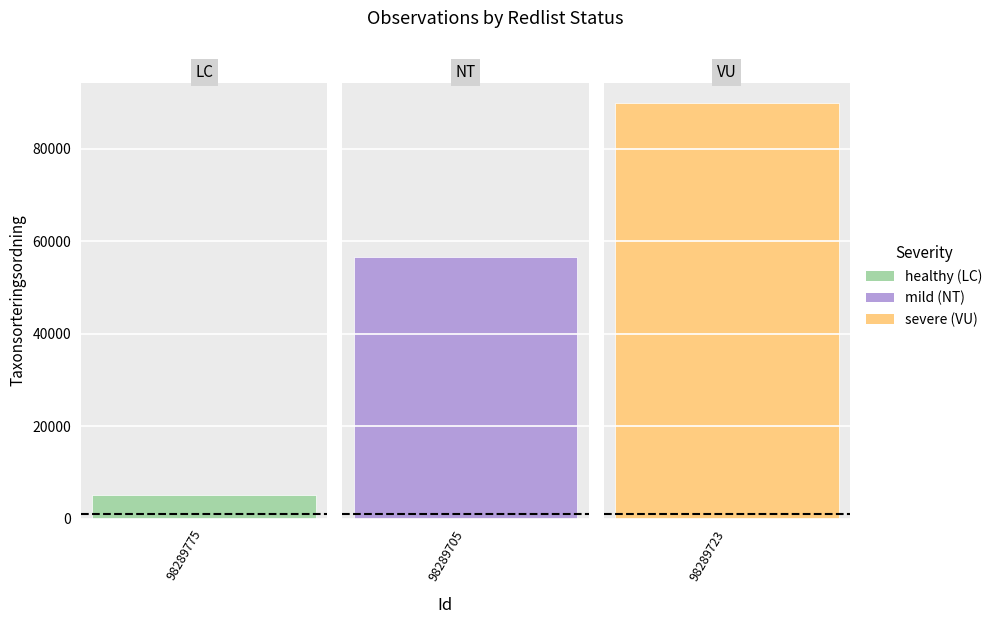

Which has a higher value, 98289723 or 98289705?

98289723